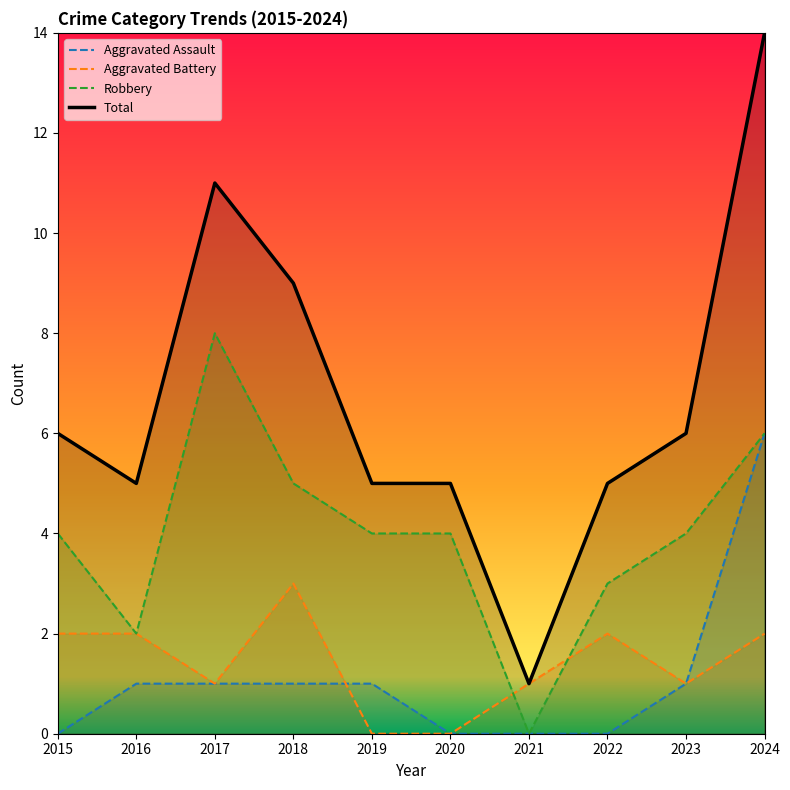

Does the chart have visible grid lines?

No